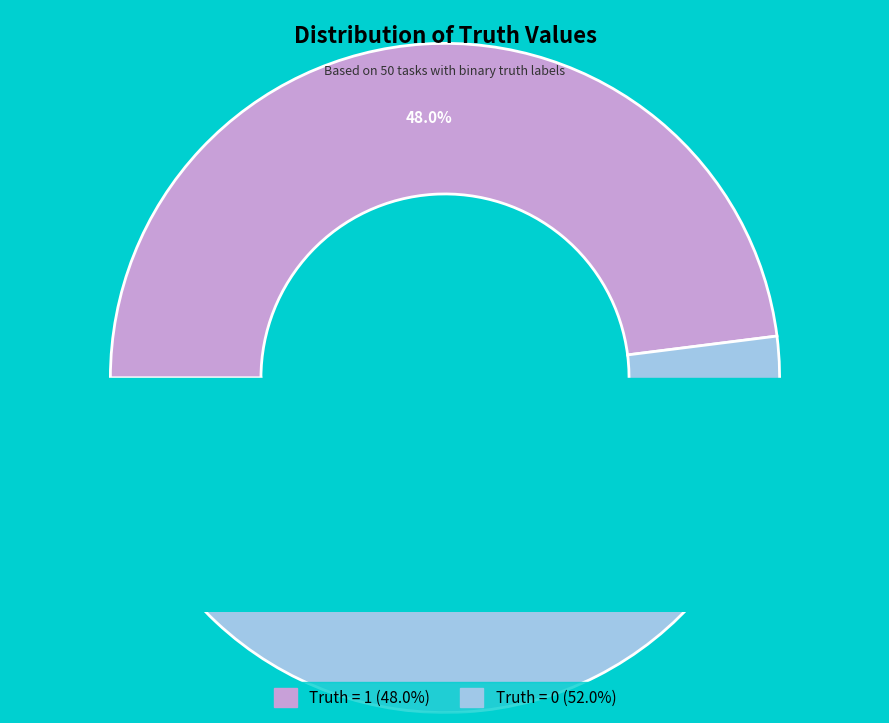

What is the change in value from truth_1 to truth_0?

+2